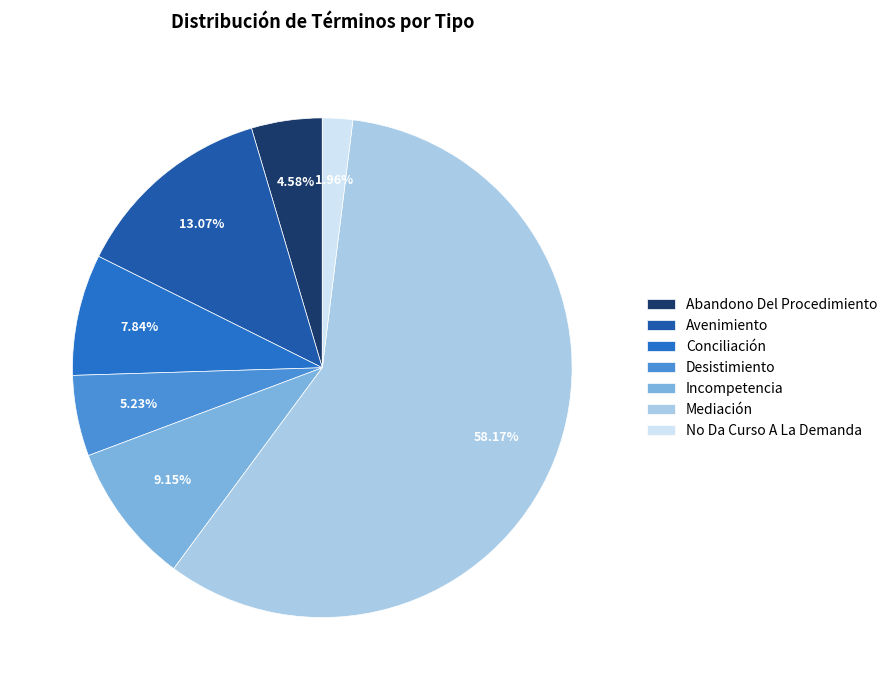

To the nearest percent, what percentage of the pie is Abandono Del Procedimiento?

5%